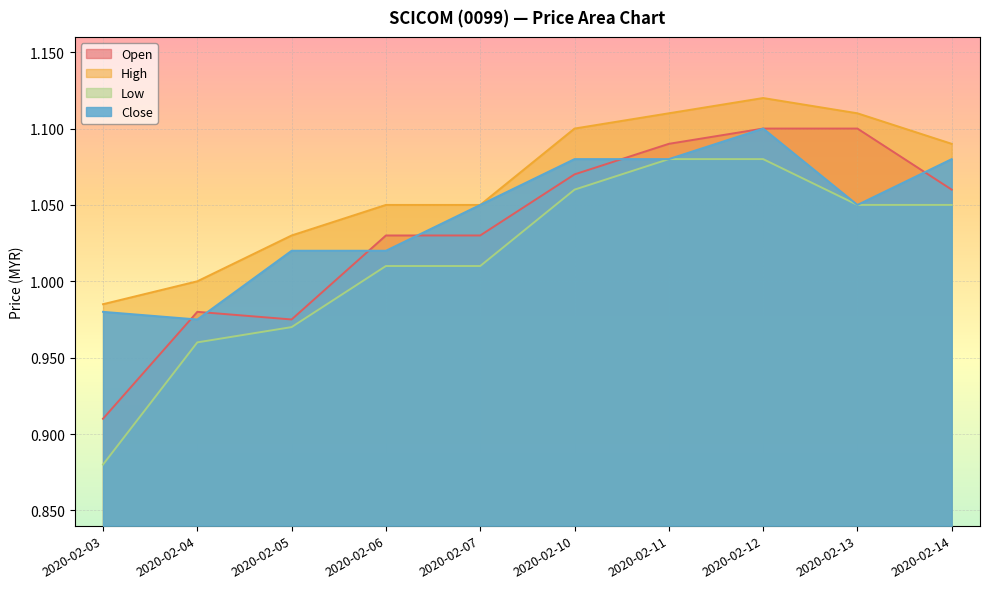

How many open values are between 0 and 1?

3